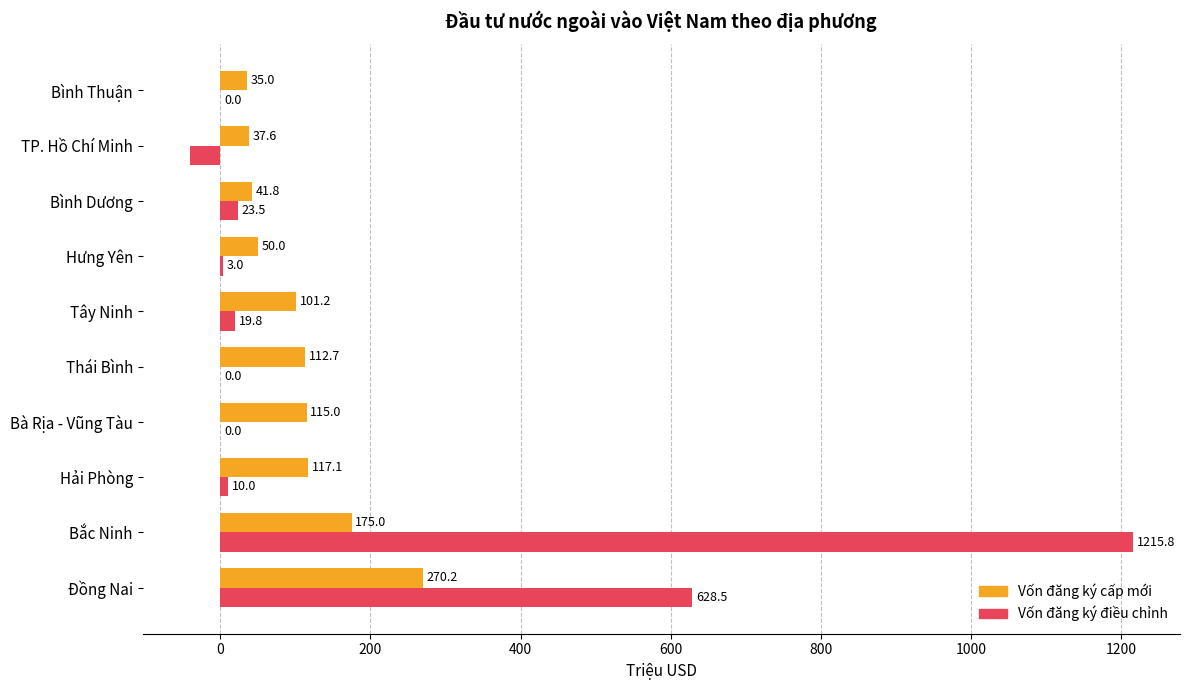

Which category has the highest value in the Vốn đăng ký điều chỉnh series?

Bắc Ninh